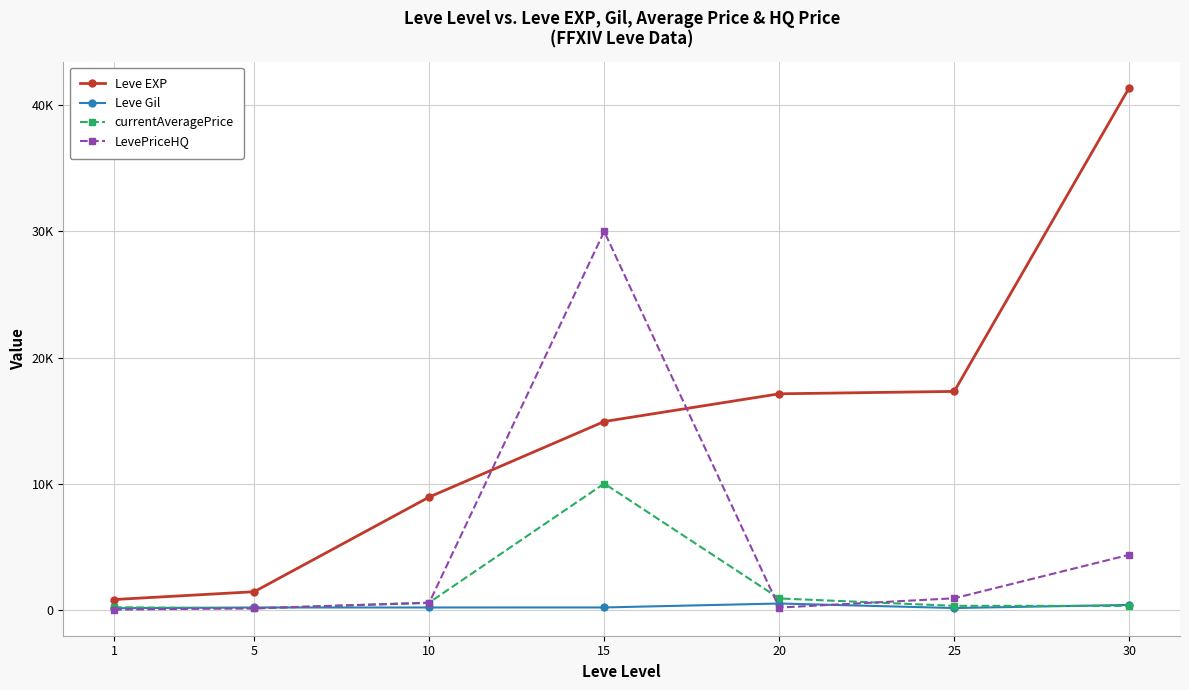

What are all the series names shown in the legend?

Leve EXP, Leve Gil, currentAveragePrice, LevePriceHQ